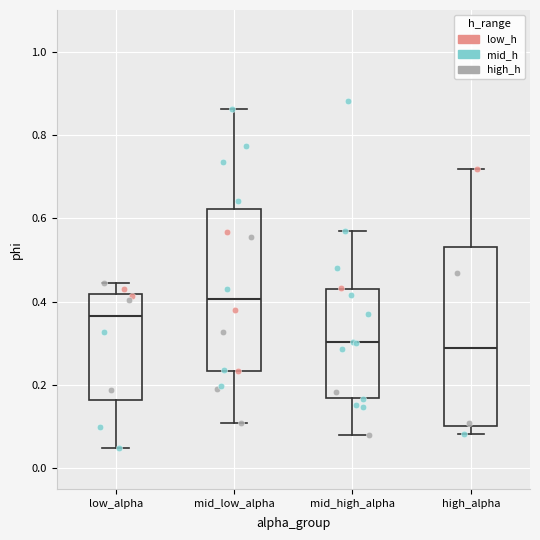

Which box is the tallest, from its lower edge to its upper edge?

high_alpha